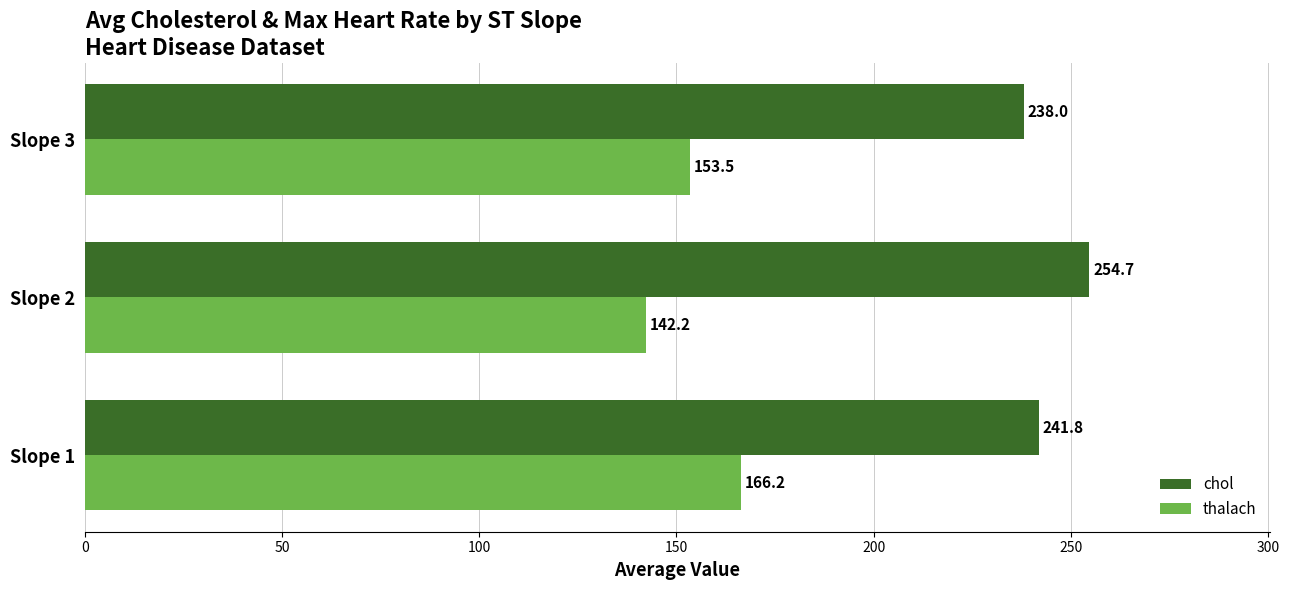

Which series has the largest total across all categories?

chol